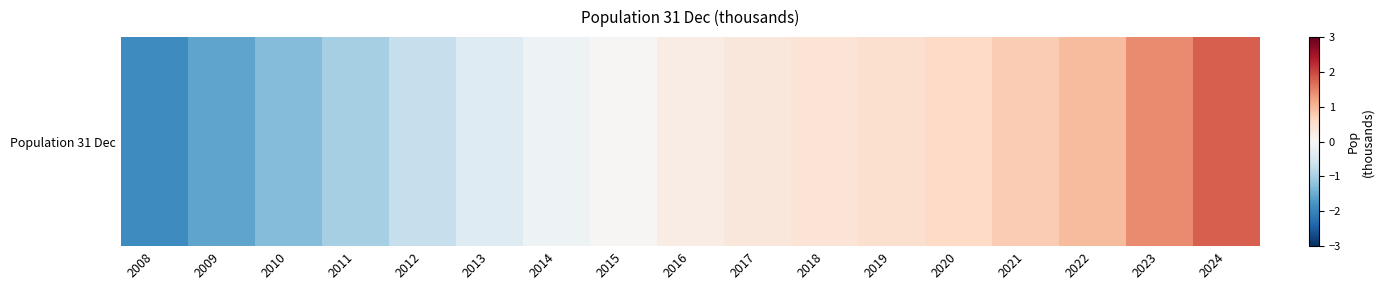

The chart shows a value of 0.2 at 2020. True or false?

False